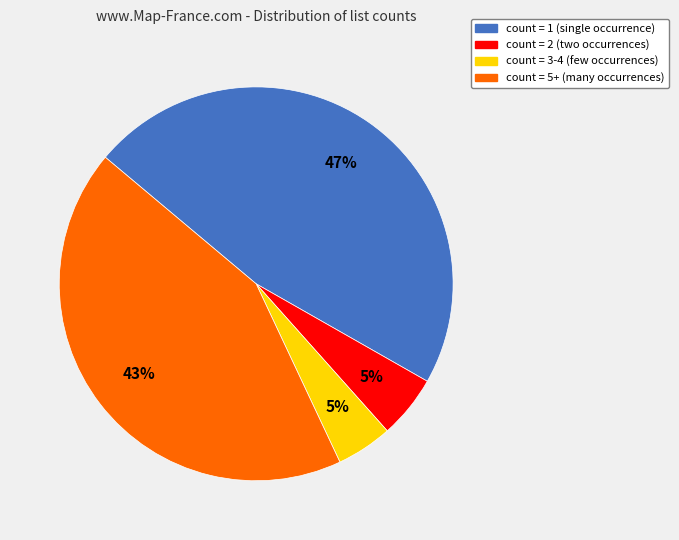

How many segments does this pie chart have?

4